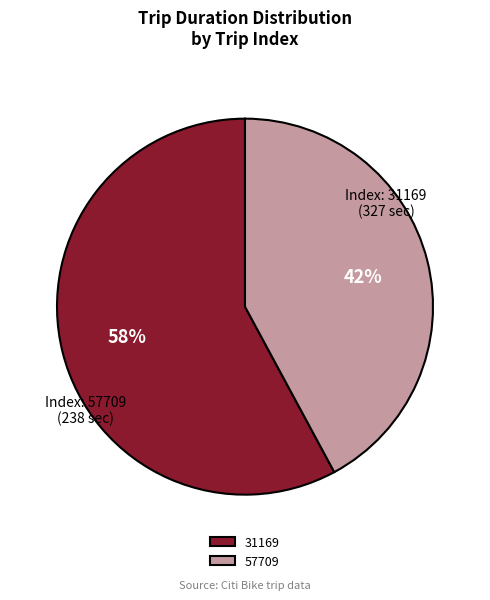

Count the number of slices in the pie.

2